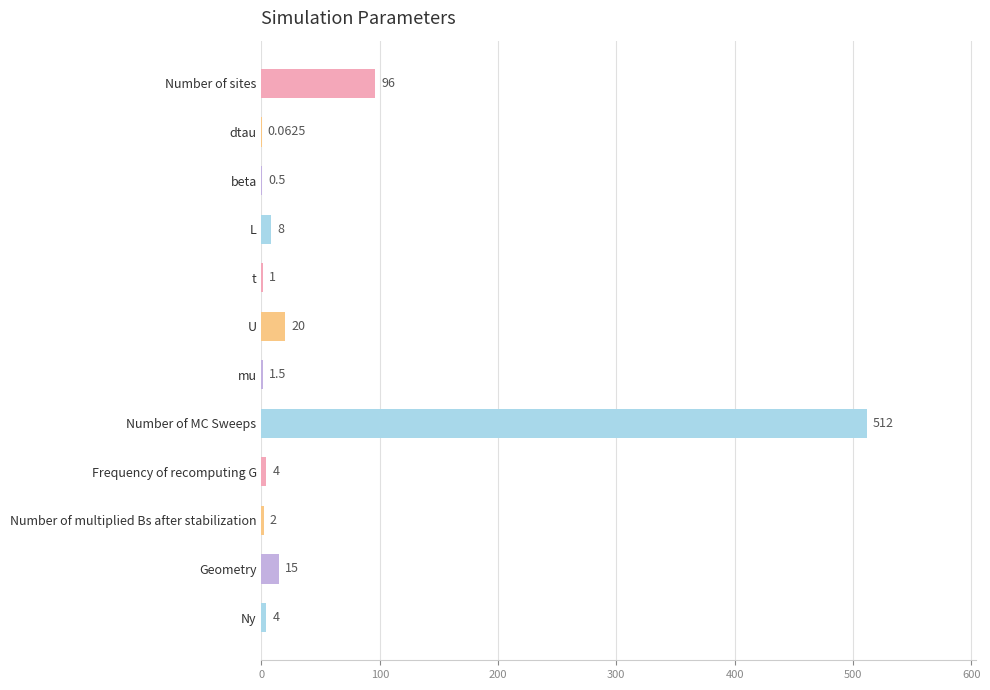

Which category has the highest value across all series?

Number of MC Sweeps